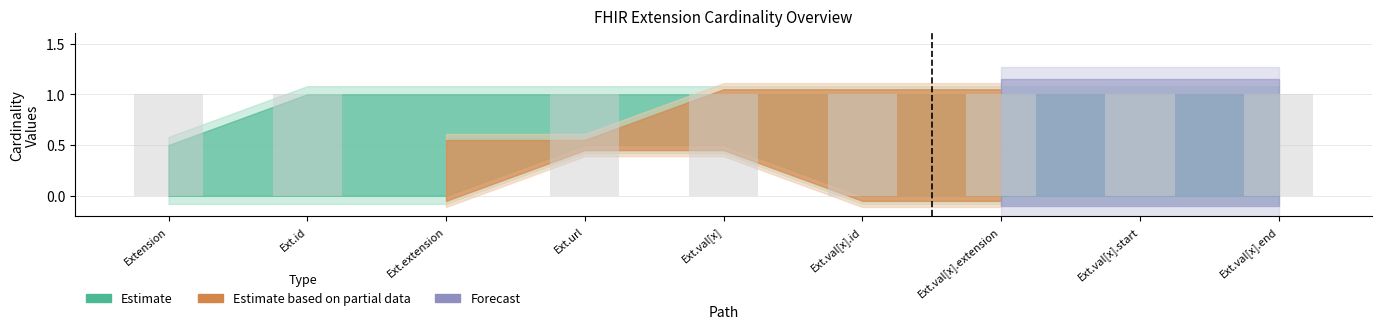

What is the sum of all values?

8